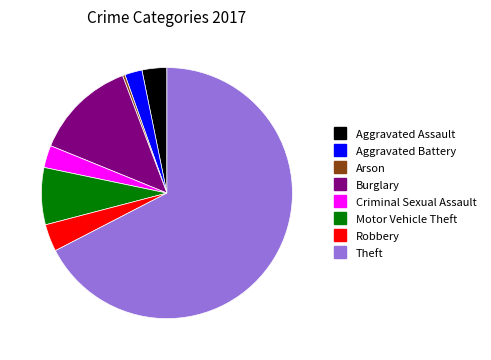

Count the number of slices in the pie.

8